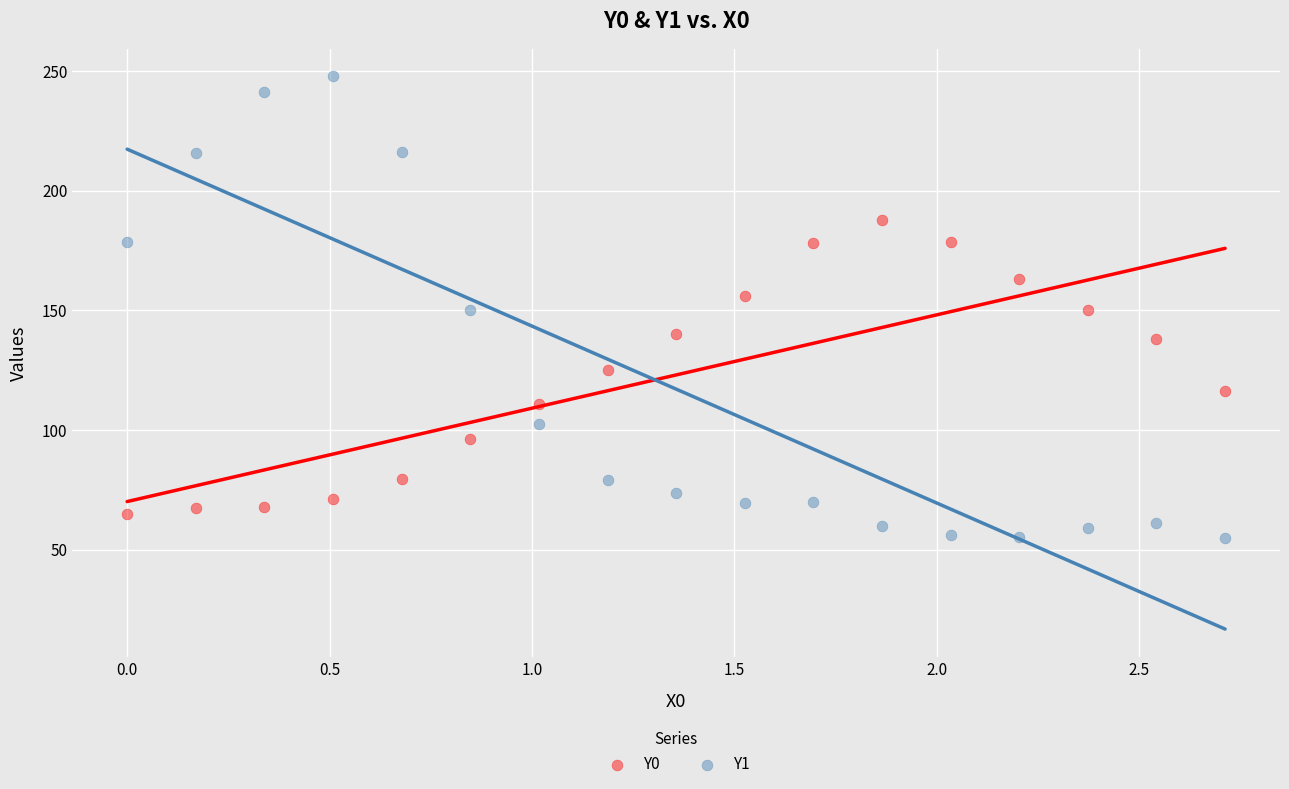

What are all the series names shown in the legend?

Y0, Y1